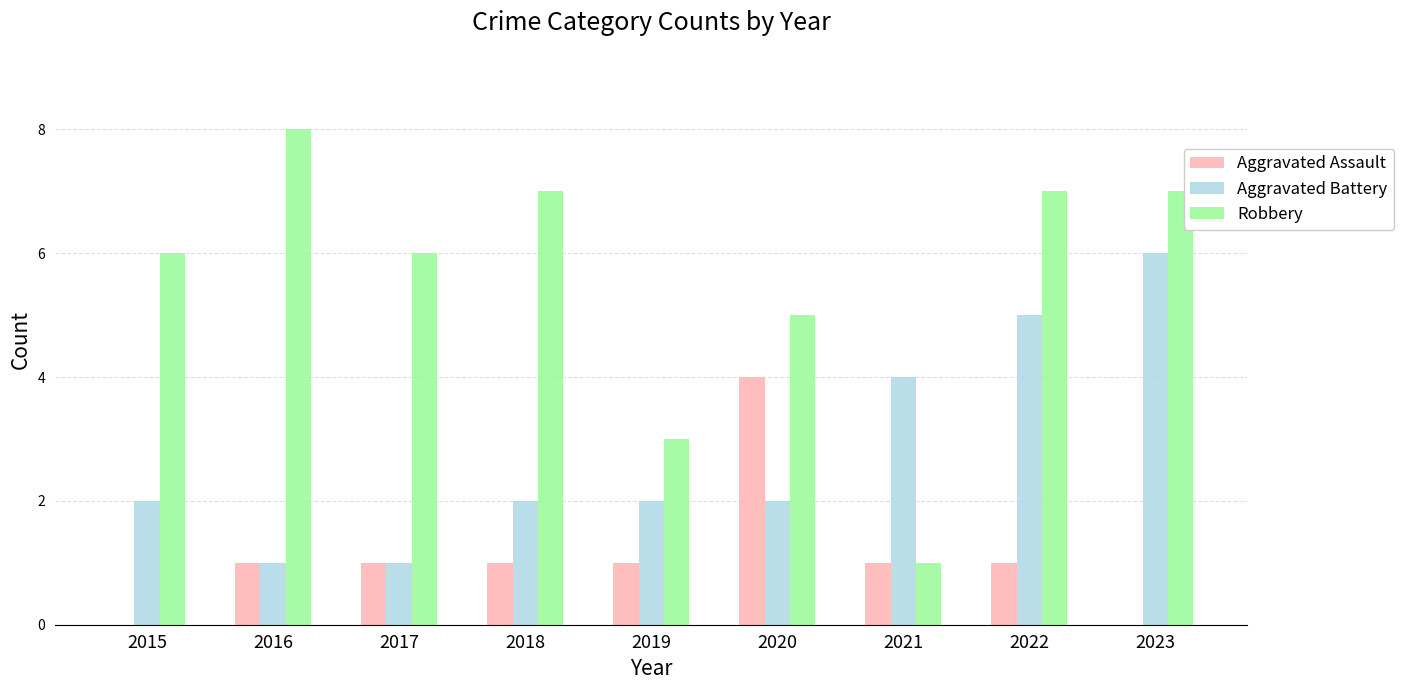

Reading left to right, extract all data points from this chart.

Aggravated Assault: 0	1	1	1	1	4	1	1	0
Aggravated Battery: 2	1	1	2	2	2	4	5	6
Robbery: 6	8	6	7	3	5	1	7	7